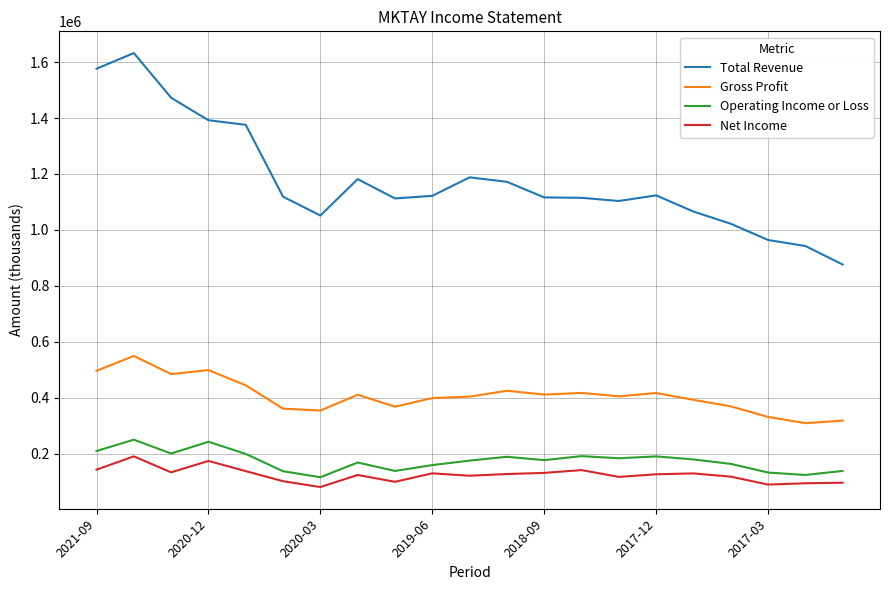

Which series has the widest spread of values?

Total Revenue